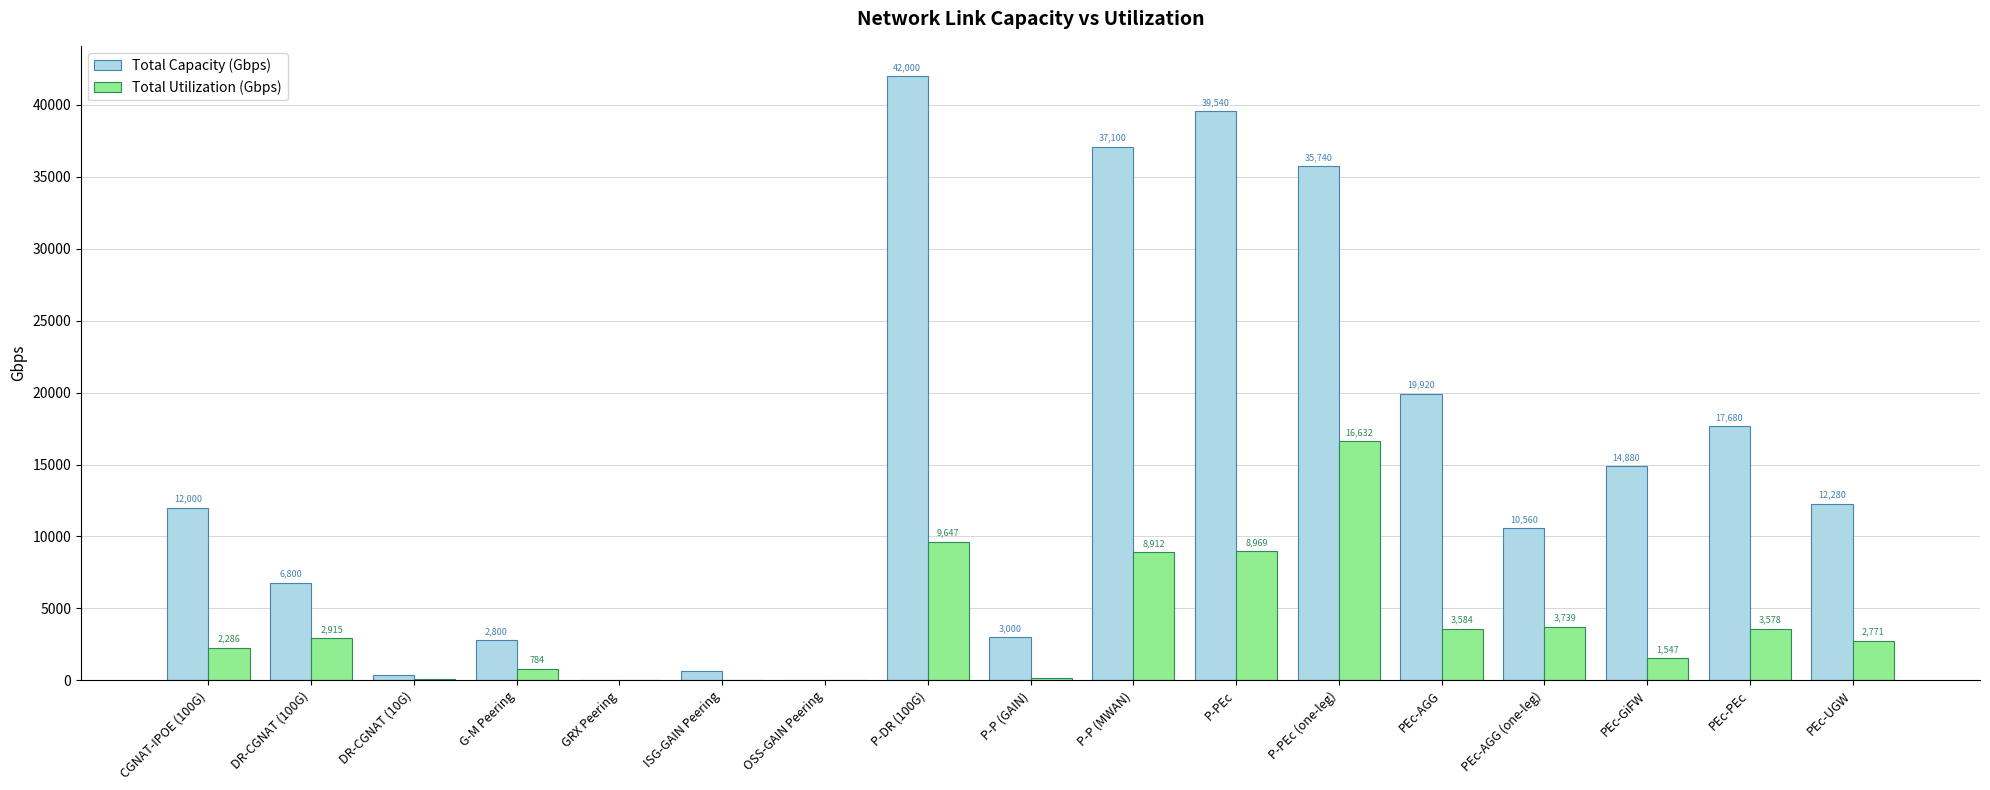

At which label is Total Capacity (Gbps) closest to 21001?

PEc-AGG